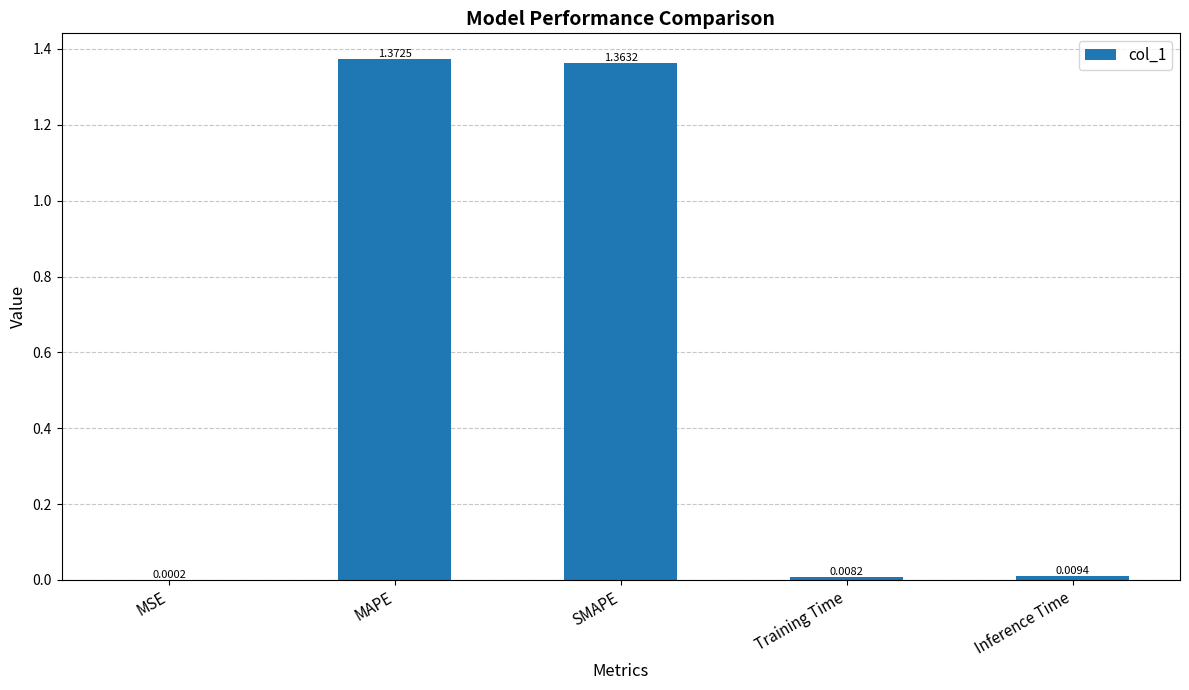

What is the average value?

0.6